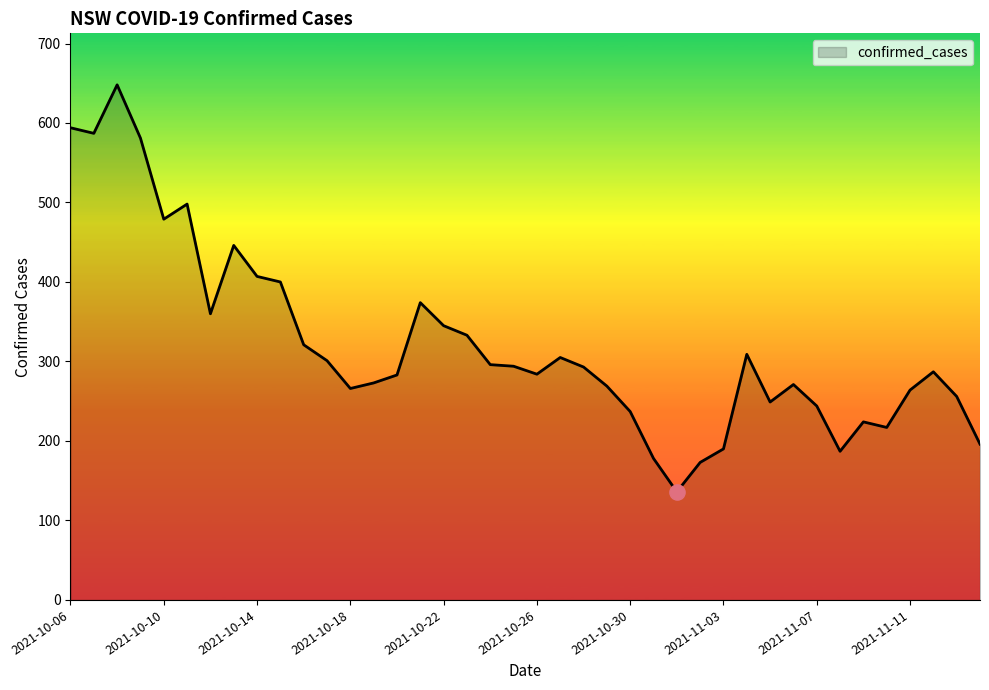

What is the smallest value displayed?

136